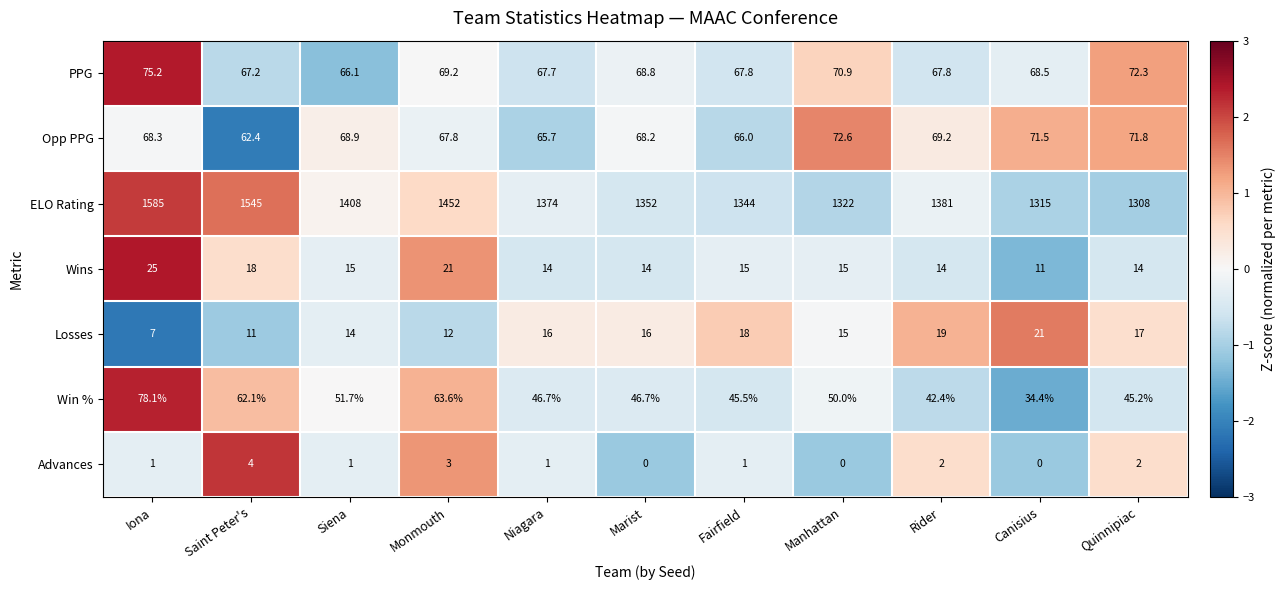

What is the approximate value of Losses at Quinnipiac?

17.0